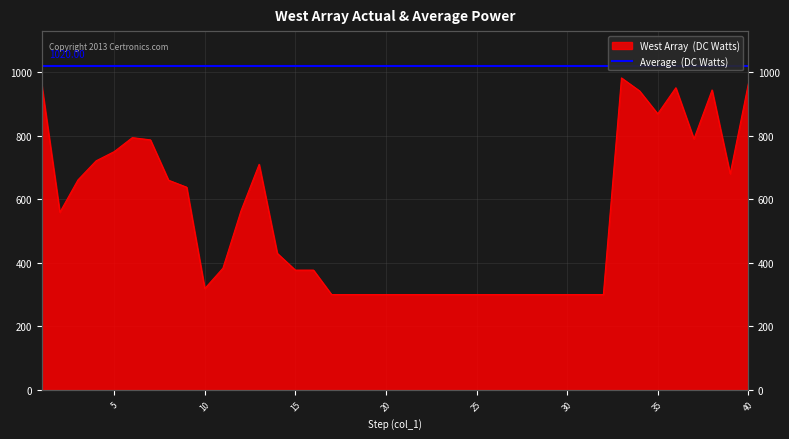

Which category has the highest value across all series?

33